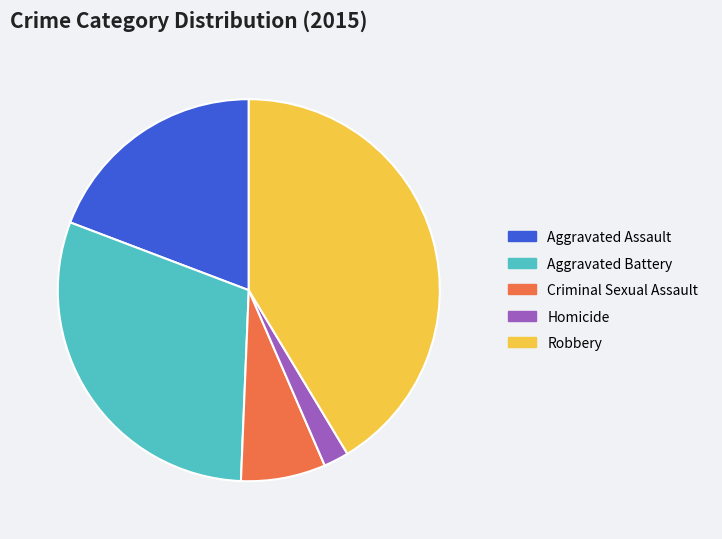

What is the ratio of the value at Homicide to the value at Criminal Sexual Assault?

0.3